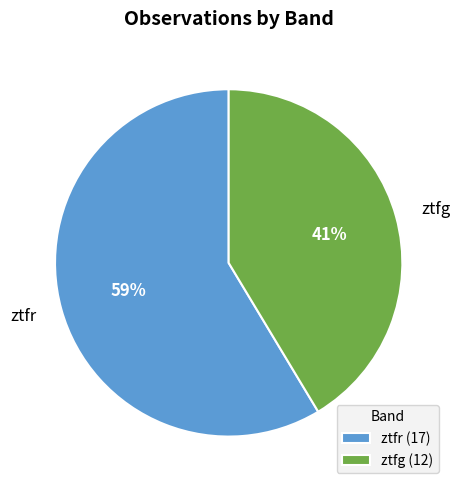

To the nearest percent, what is the combined percentage of ztfr and ztfg?

100%